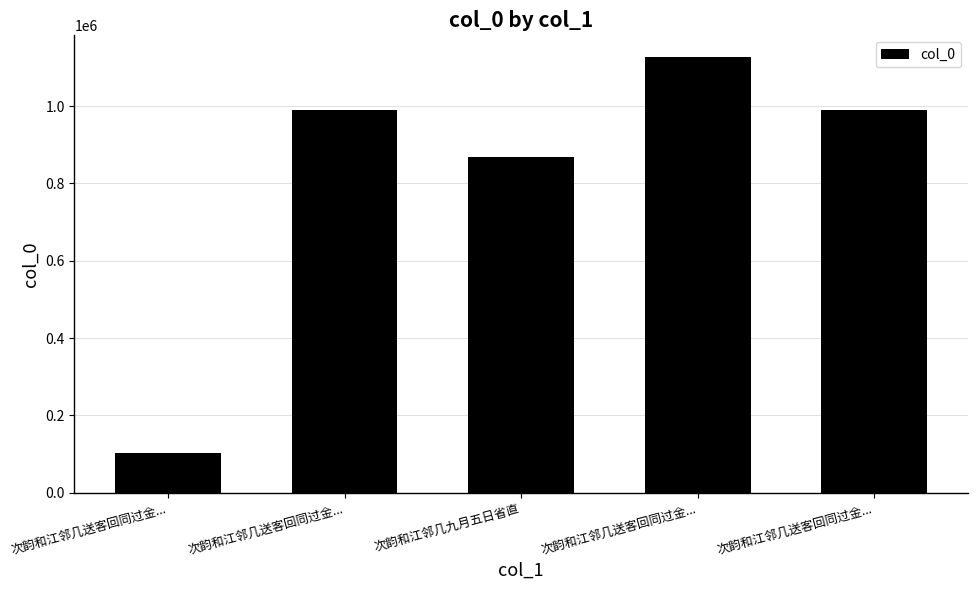

Reading left to right, list all the values displayed in this chart.

次韵和江邻几送客回同过金...=103480	次韵和江邻几送客回同过金...=990576	次韵和江邻几九月五日省直=869445	次韵和江邻几送客回同过金...=1126506	次韵和江邻几送客回同过金...=990575